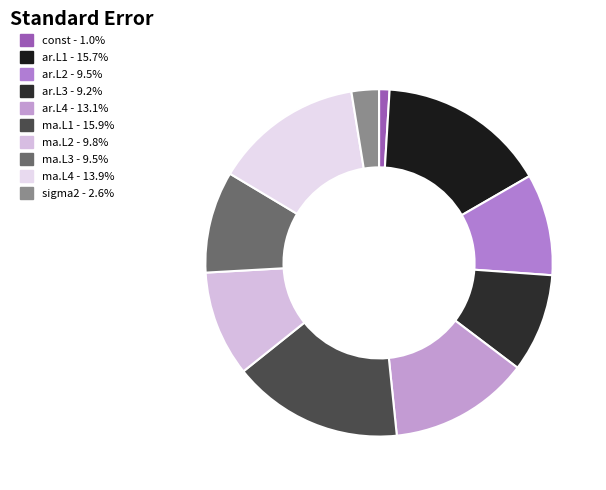

Count the number of slices in the pie.

10